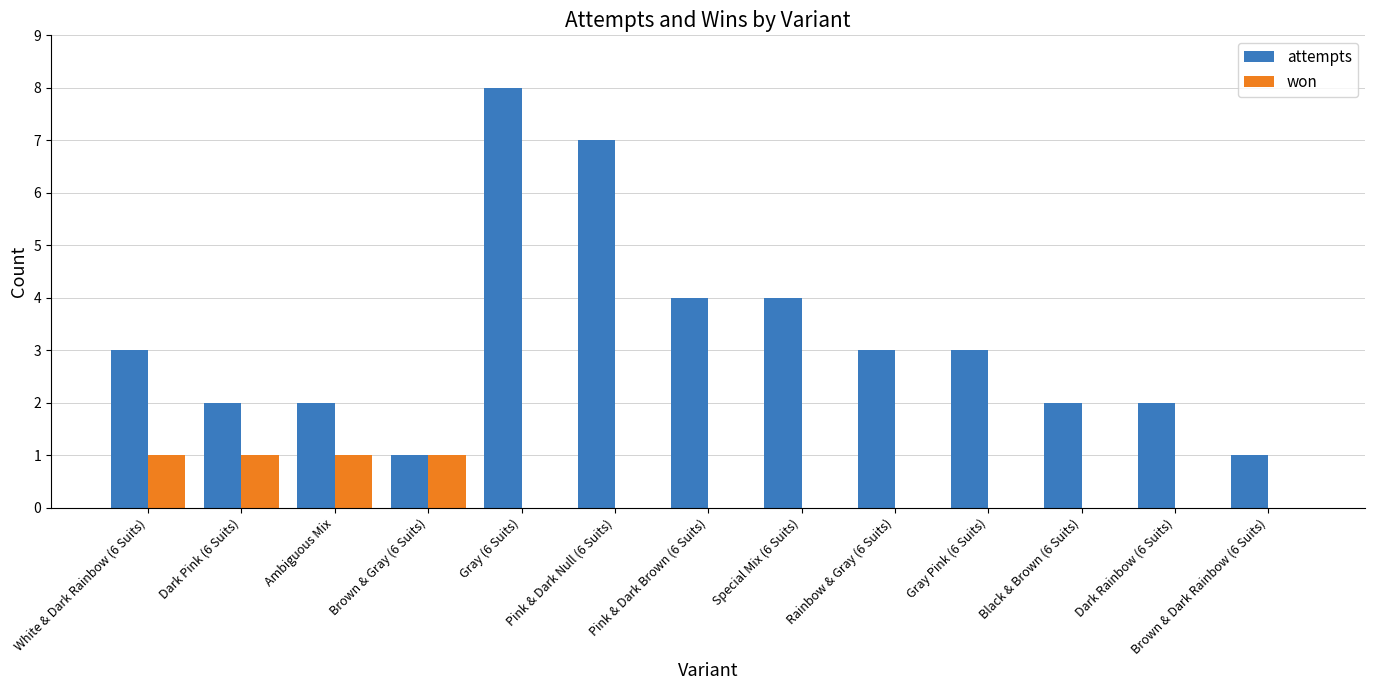

What is the maximum value shown in the chart?

8